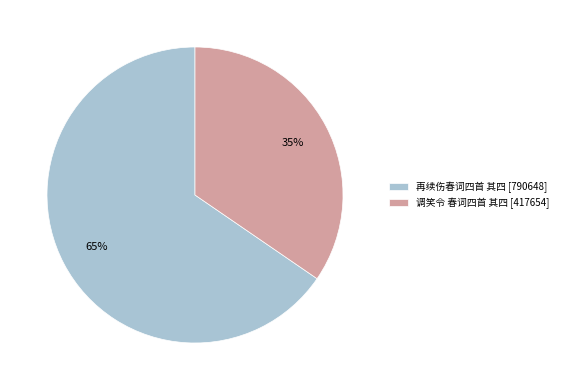

To the nearest percent, what is the combined percentage of 再续伤春词四首 其四 and 调笑令 春词四首 其四?

100%